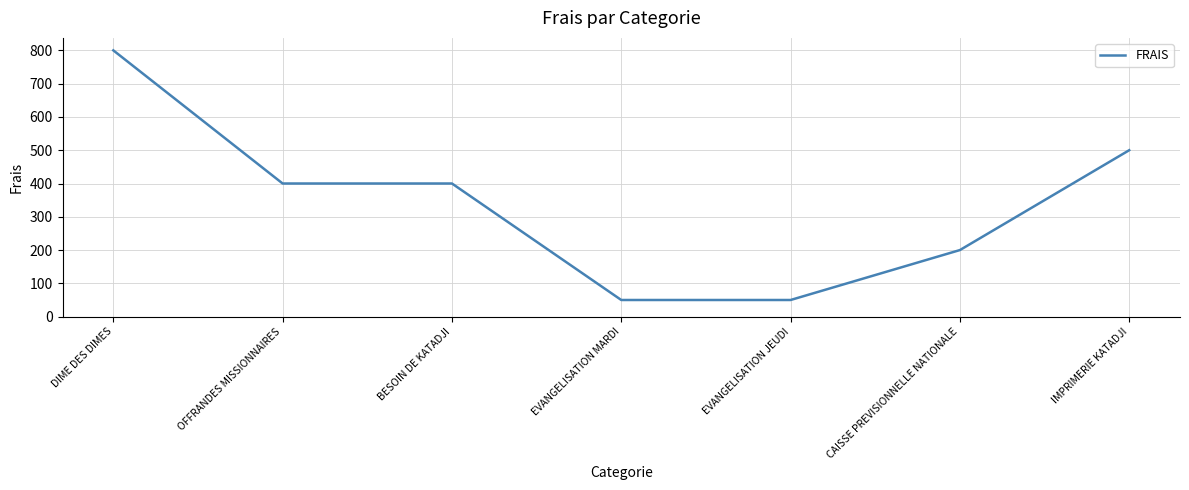

What is the ratio of the value at EVANGELISATION MARDI to the value at IMPRIMERIE KATADJI?

0.1